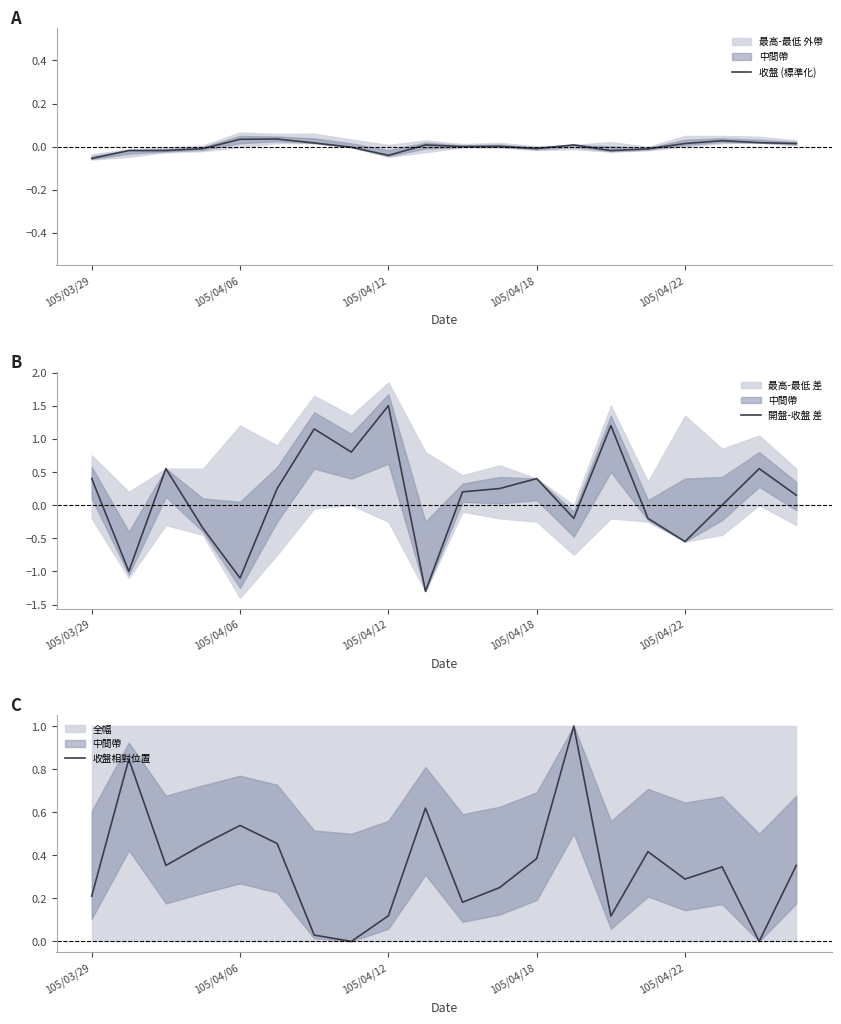

What position from the right is 14?

6